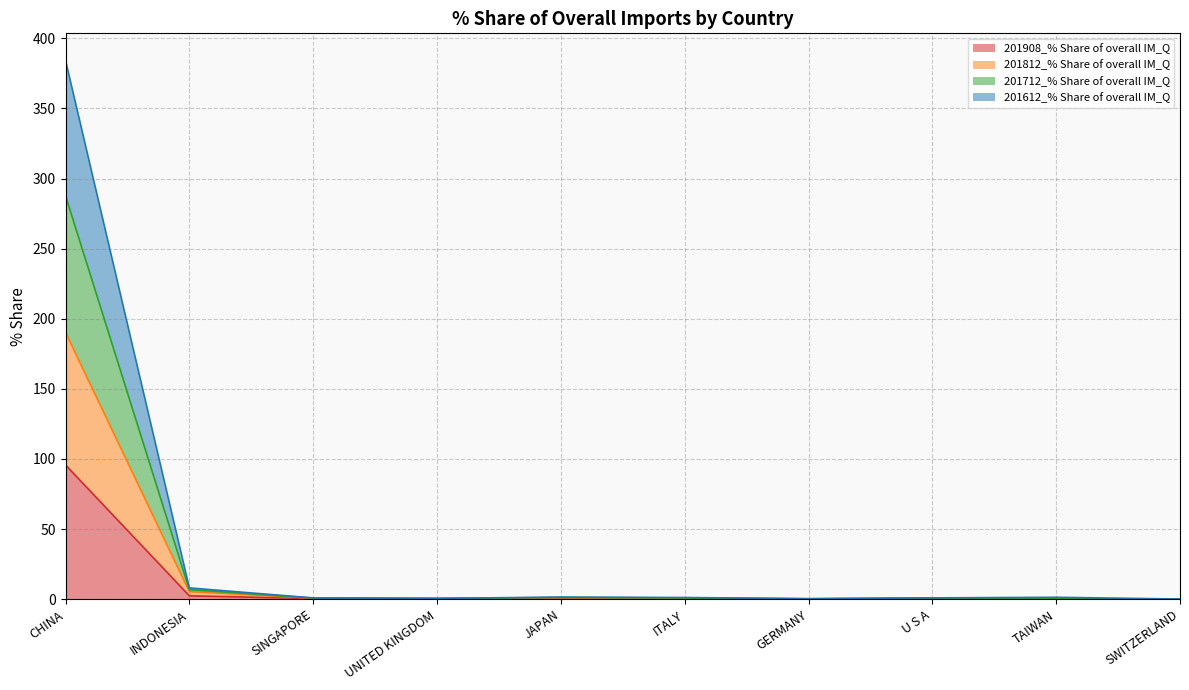

What is the value of the 201612_% Share of overall IM_Q point at the 5th from the left?

1.2